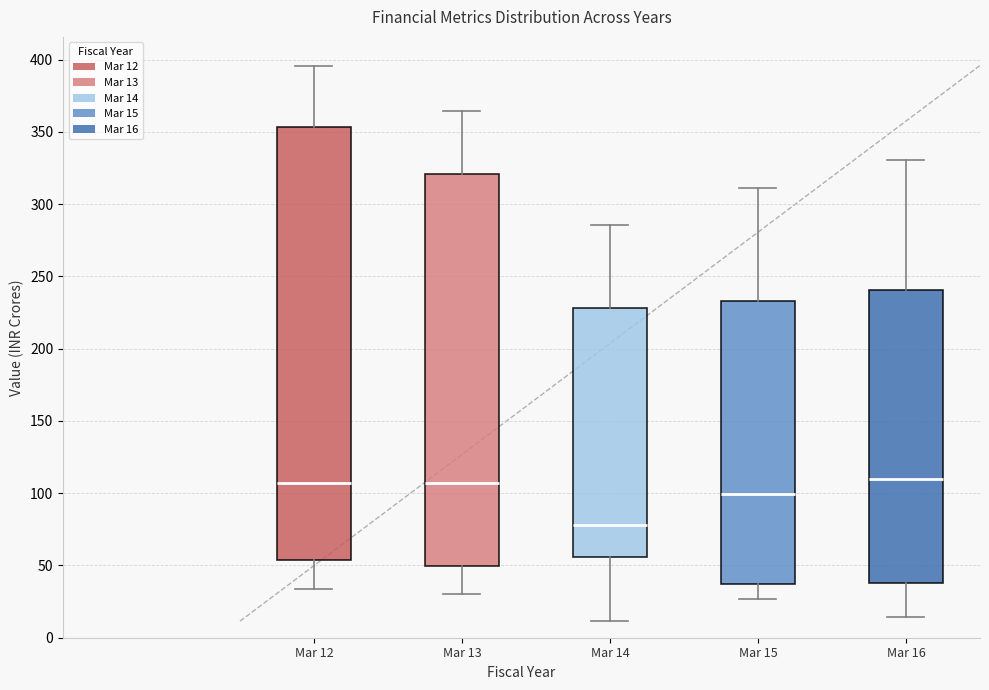

Which box's median line is the lowest?

Mar 14